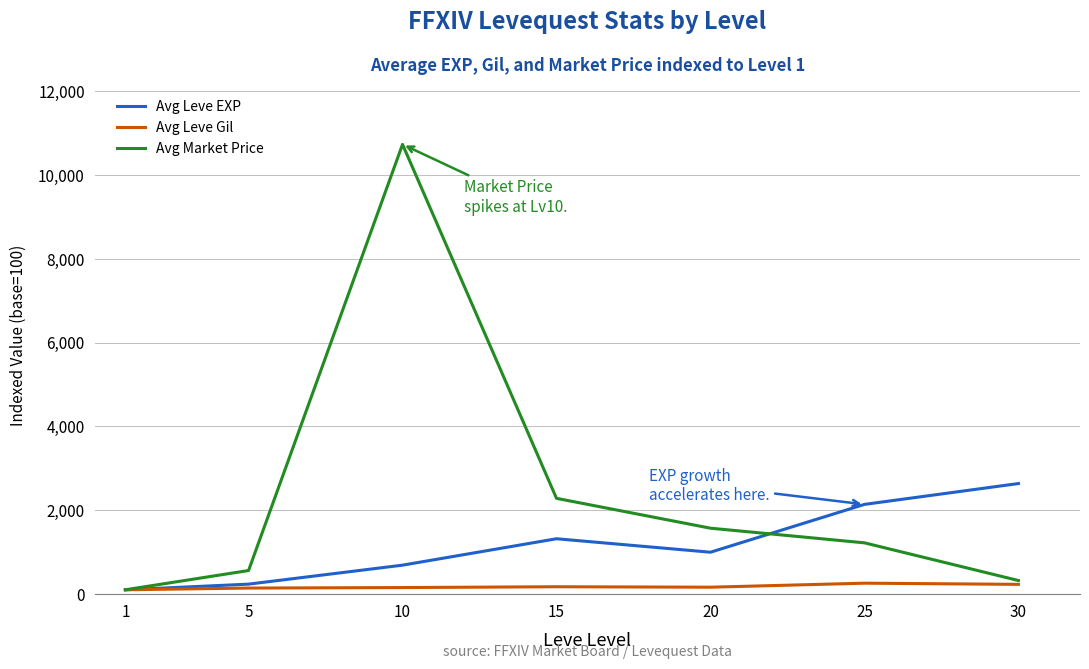

In Avg Market Price, how many points are higher than both neighbors (excluding endpoints)?

1